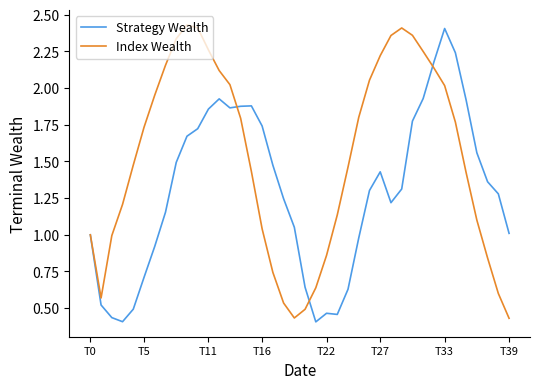

At how many categories does at least one series exceed 1?

34